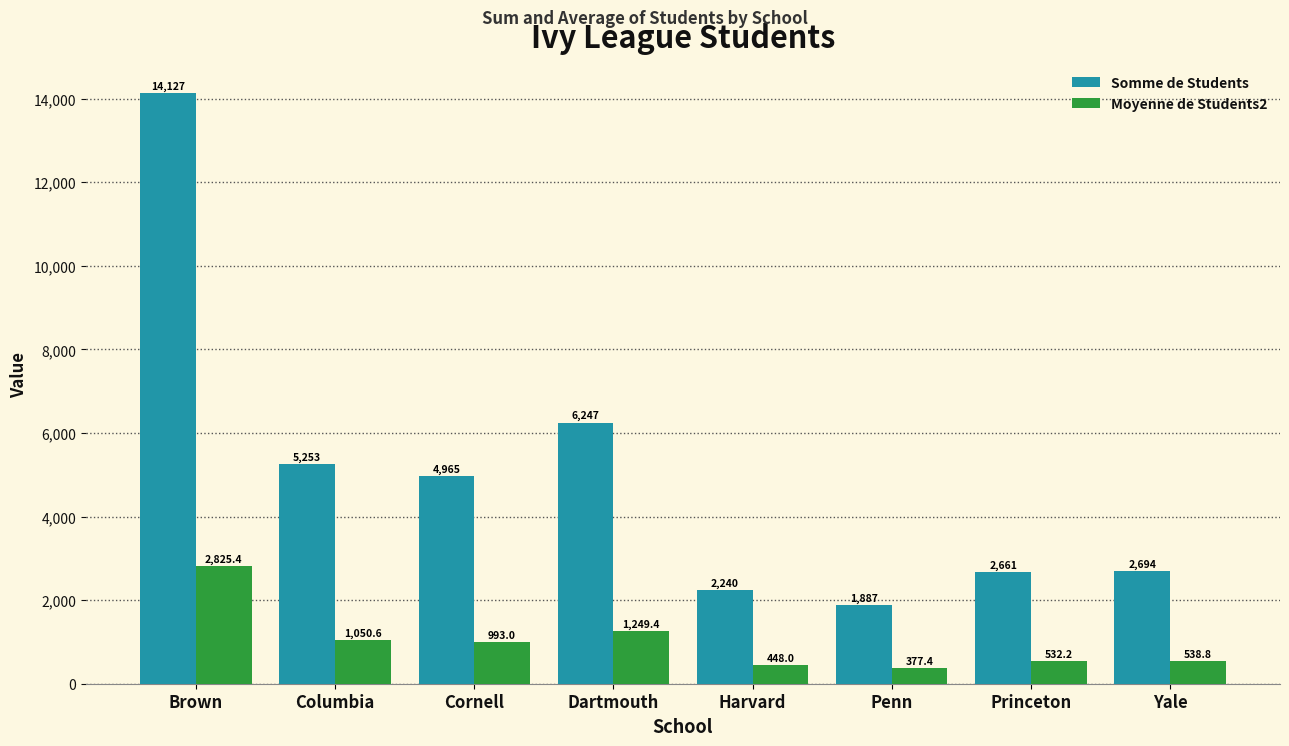

What is the smallest value displayed?

377.4